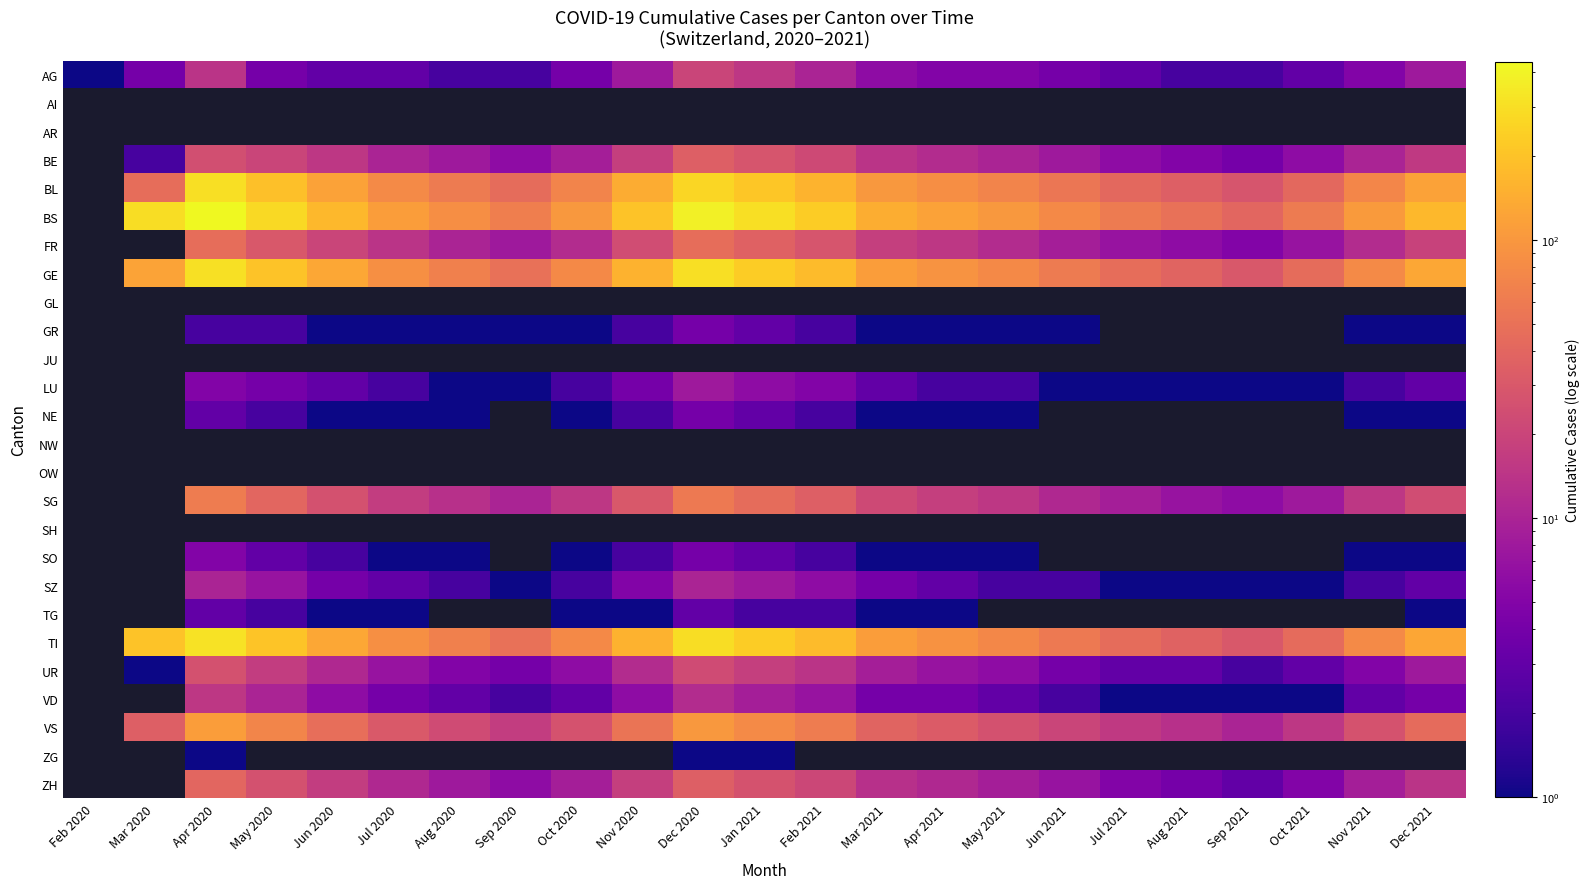

At which label does SZ first exceed 1?

Apr 2020